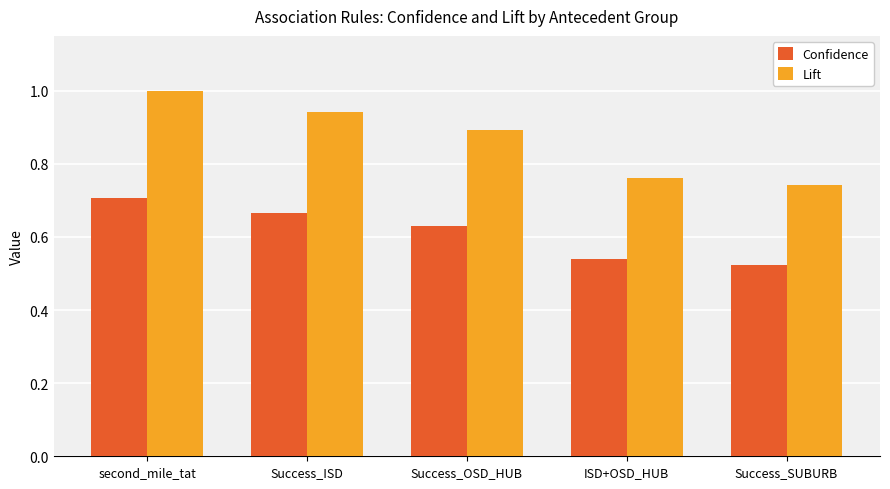

What is the difference between the maximum and minimum values in the Lift series?

0.3